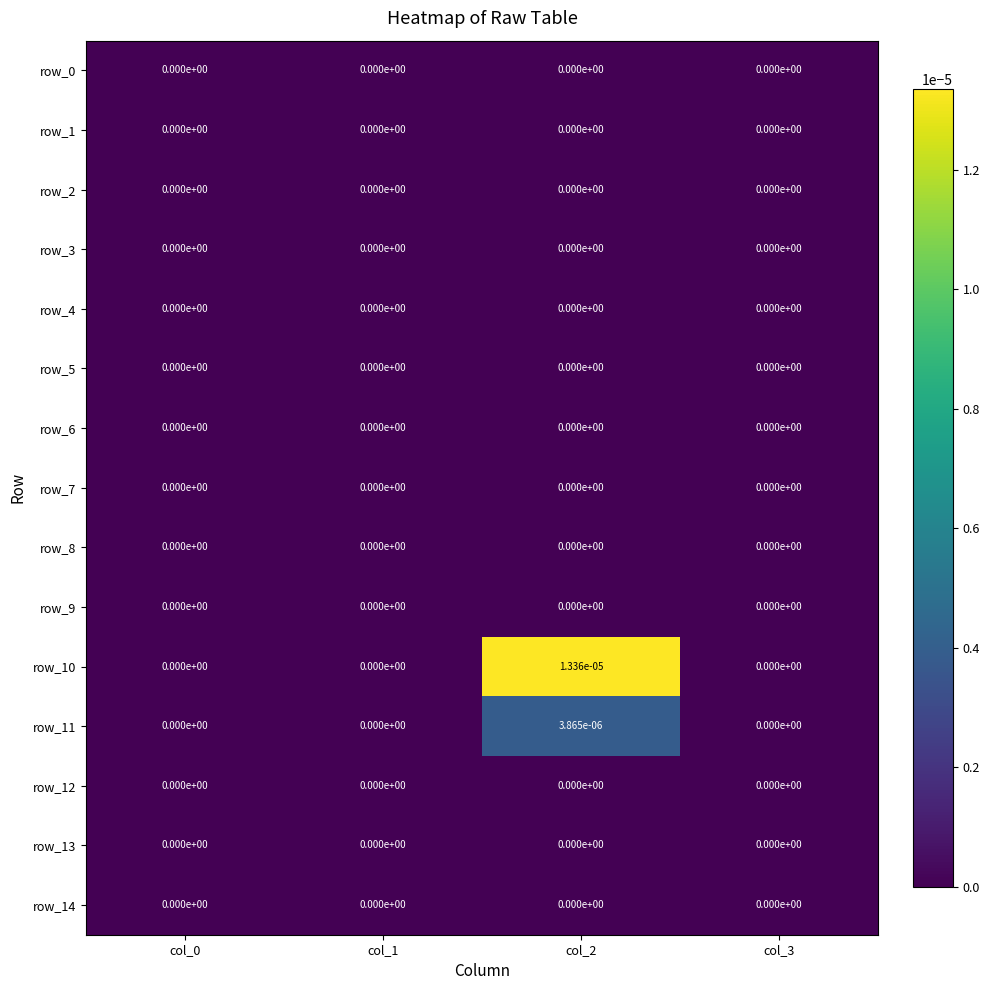

Count the number of data series in this chart.

15